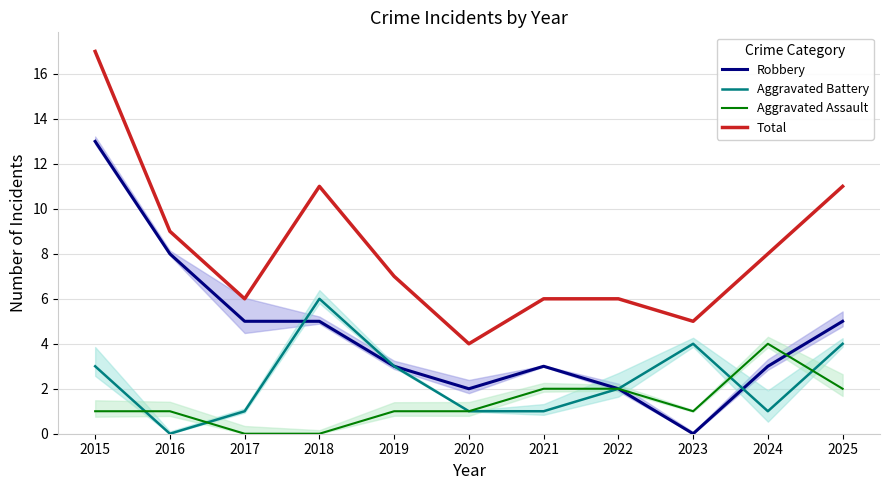

Reading left to right, transcribe all the data shown in this chart.

Robbery: 2015=13	2016=8	2017=5	2018=5	2019=3	2020=2	2021=3	2022=2	2023=0	2024=3	2025=5
Aggravated Battery: 2015=3	2016=0	2017=1	2018=6	2019=3	2020=1	2021=1	2022=2	2023=4	2024=1	2025=4
Aggravated Assault: 2015=1	2016=1	2017=0	2018=0	2019=1	2020=1	2021=2	2022=2	2023=1	2024=4	2025=2
Total: 2015=17	2016=9	2017=6	2018=11	2019=7	2020=4	2021=6	2022=6	2023=5	2024=8	2025=11